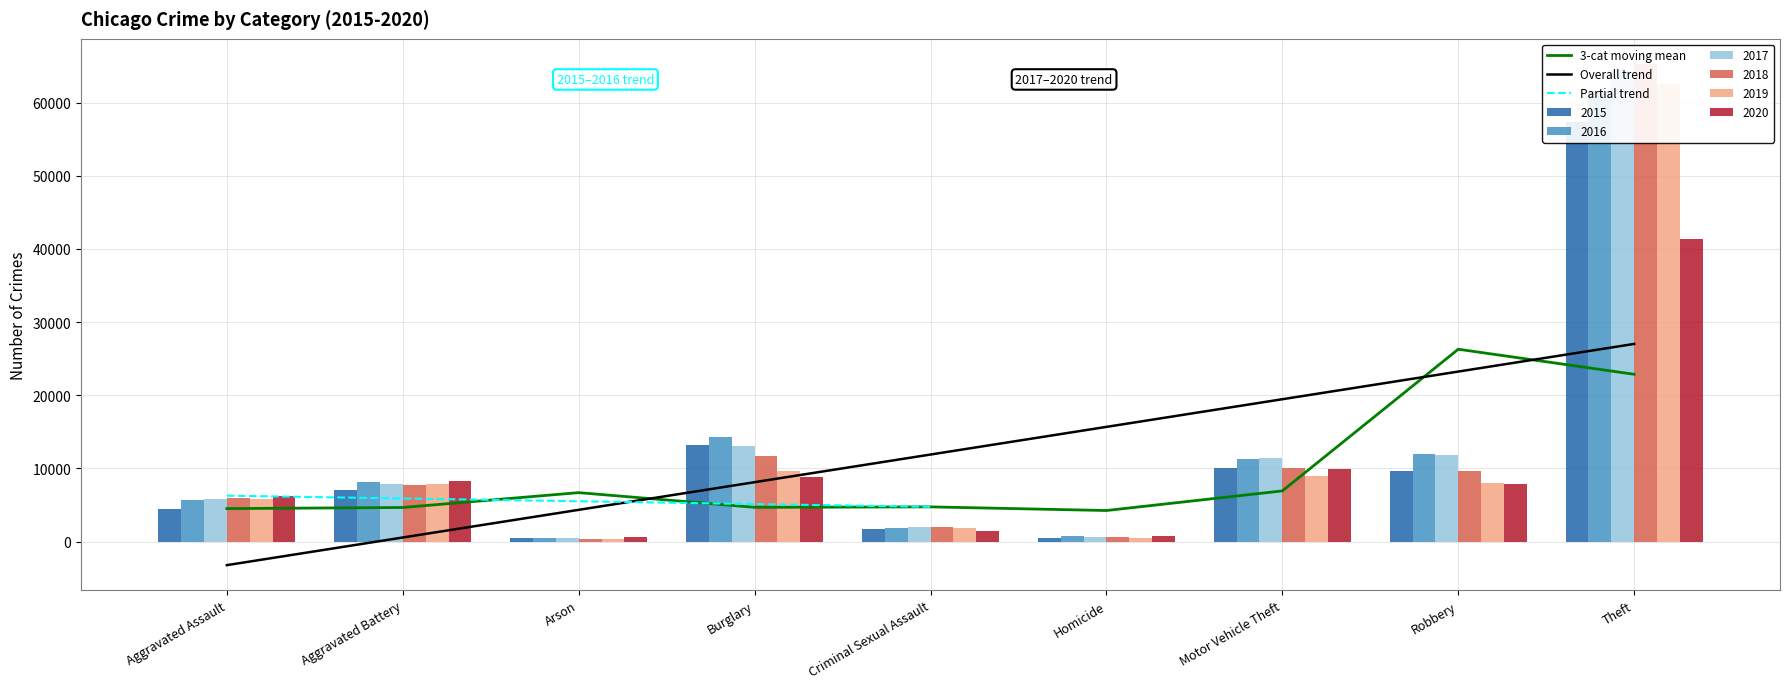

Does the chart contain any negative values?

No